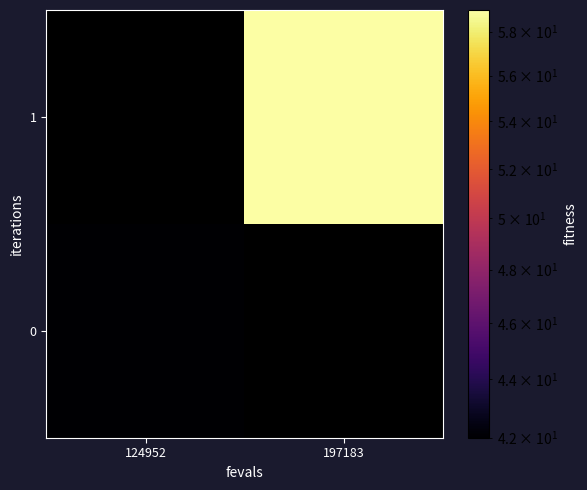

List the series in order of their overall mean, lowest first.

0, 1